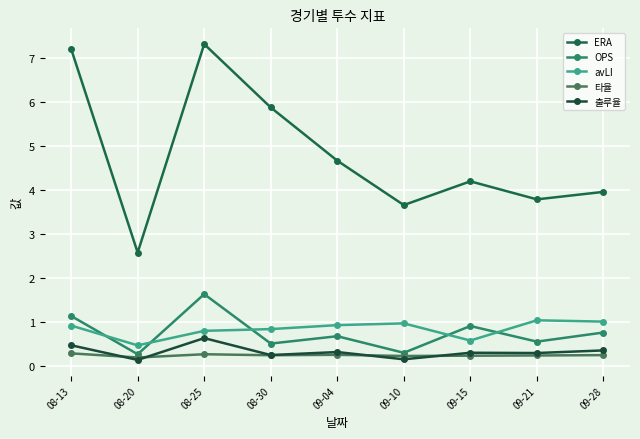

What is the lowest value of the 출루율 series?

0.1